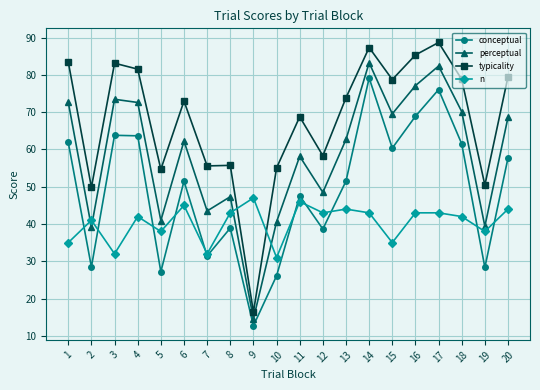

At 16, list the series in order from smallest to largest.

n, conceptual, perceptual, typicality